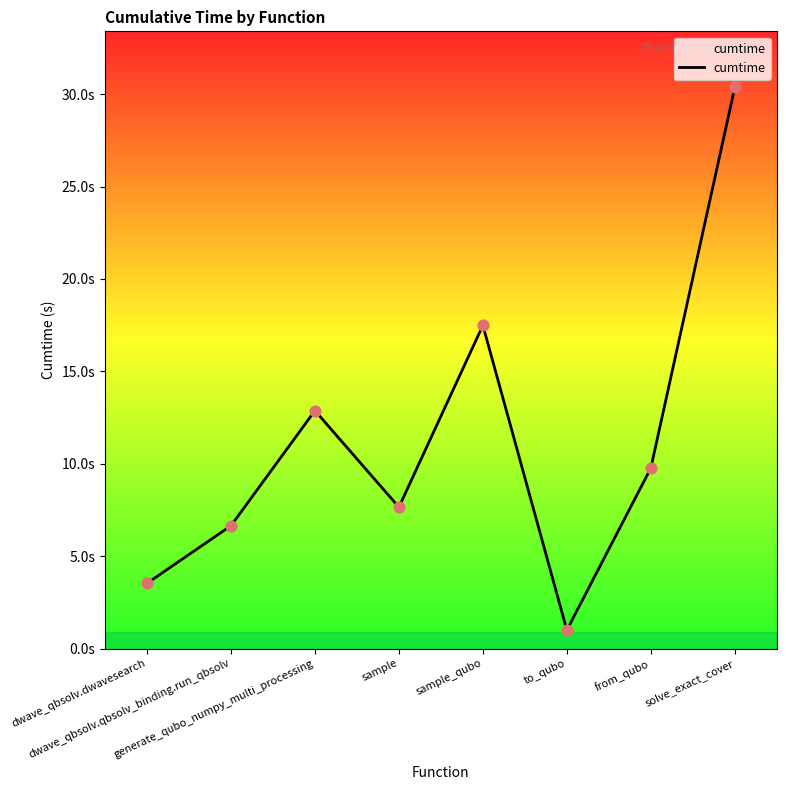

What is the change in value from generate_qubo_numpy_multi_processing to sample_qubo?

+4.6